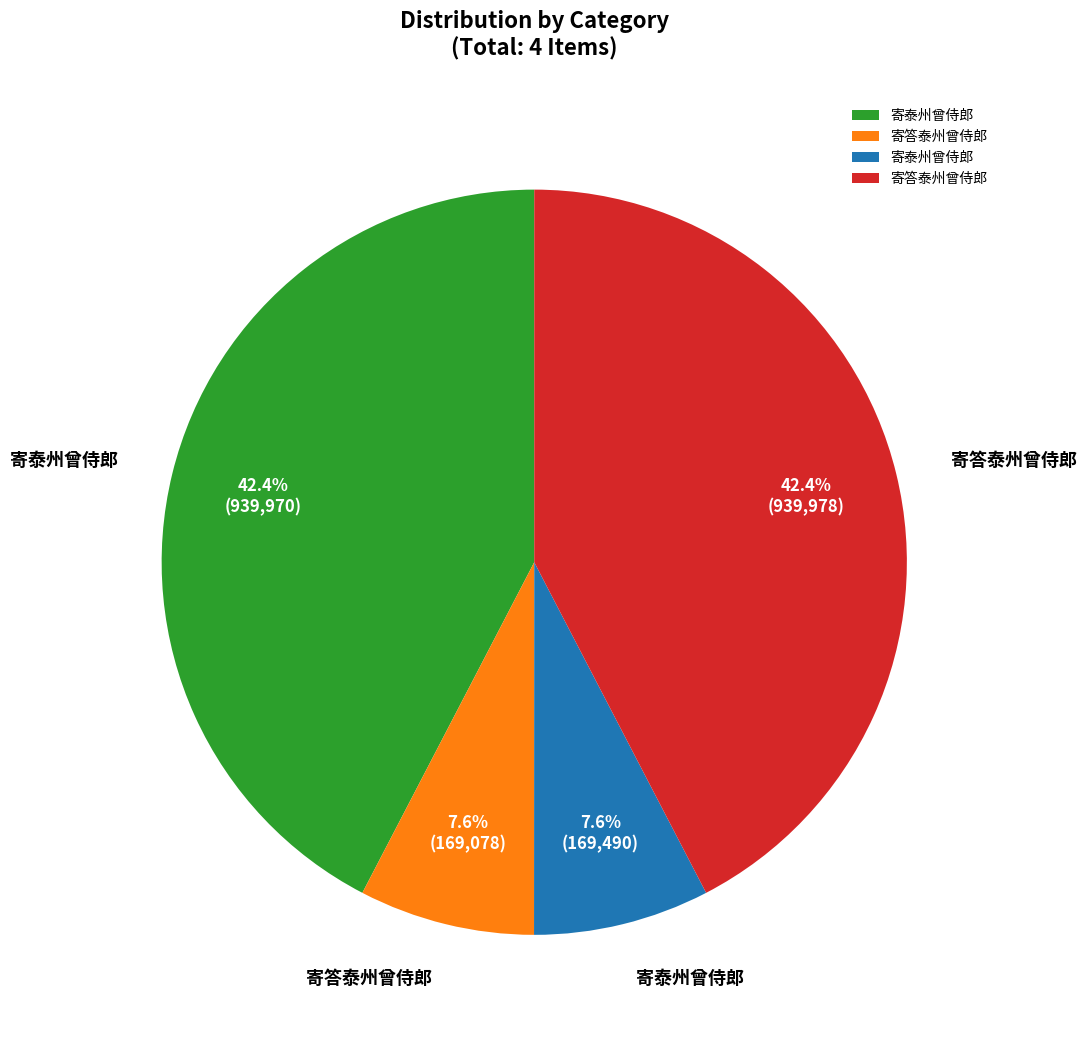

Is there any slice that represents more than half of the pie?

No